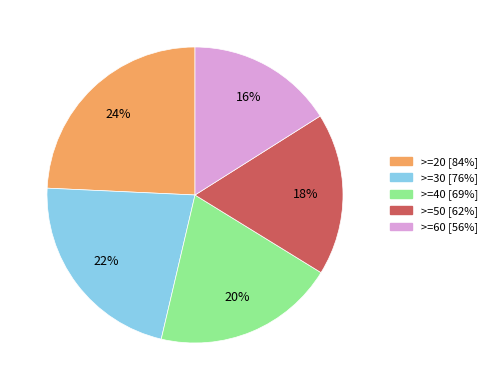

How many segments does this pie chart have?

5